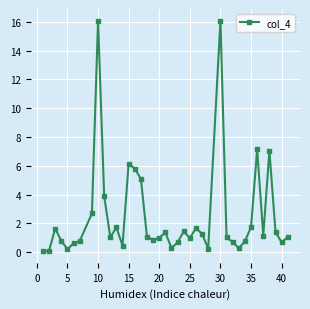

What is the maximum value shown in the chart?

16.1